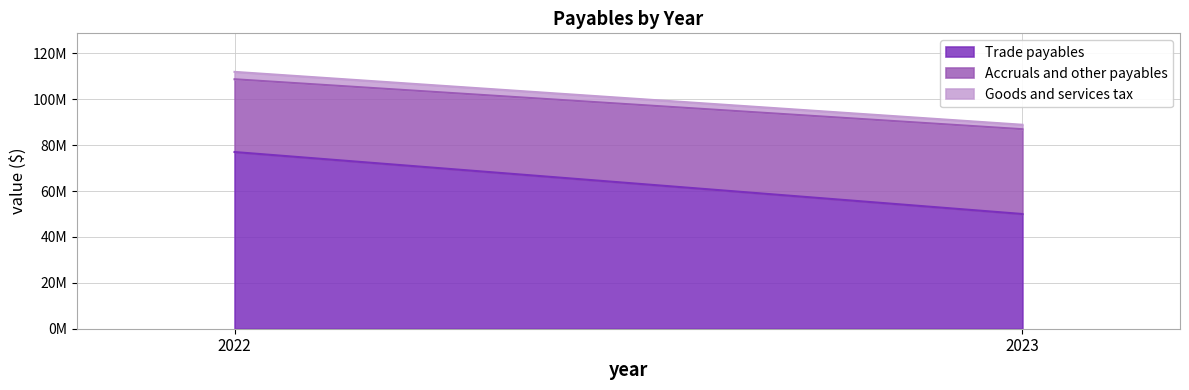

What is the value of the Goods and services tax point at the 1st from the left?

3214690